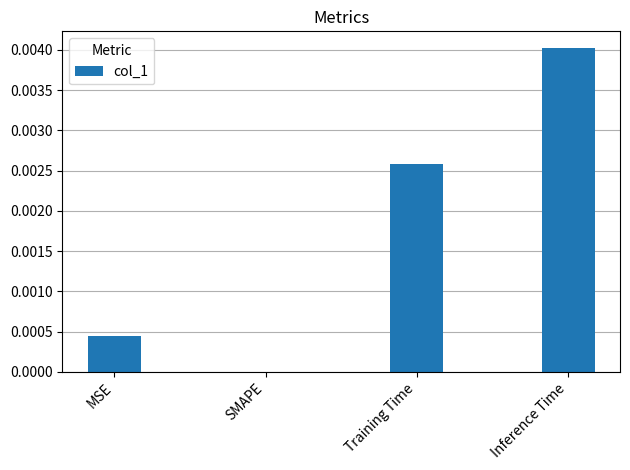

The chart shows a value of 0.0 at Inference Time. True or false?

True